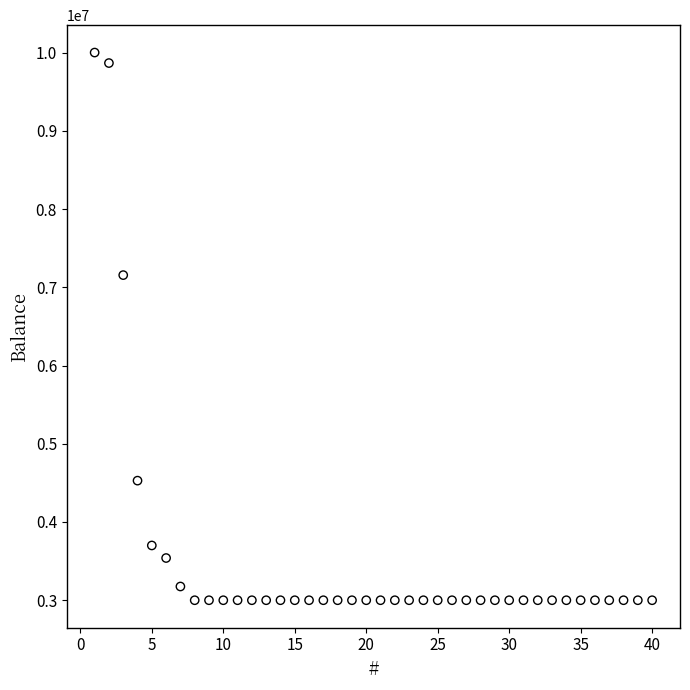

What is the range of X values (max minus min)?

39.0